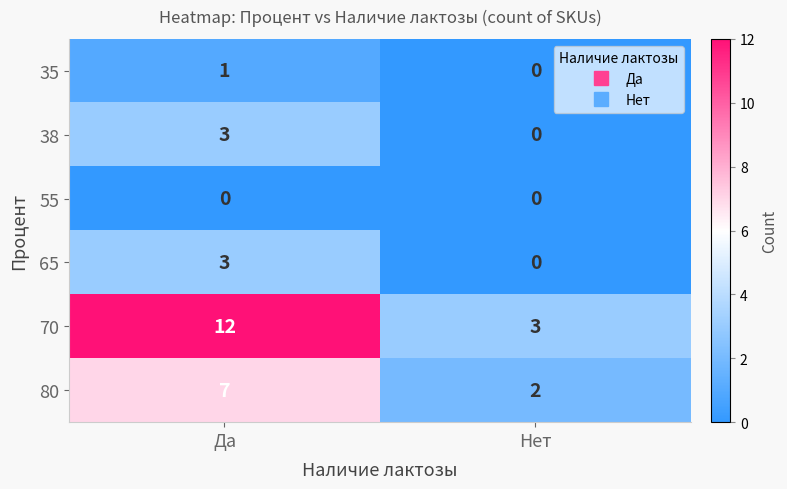

The 65 series shows 4 at Да. True or false?

False